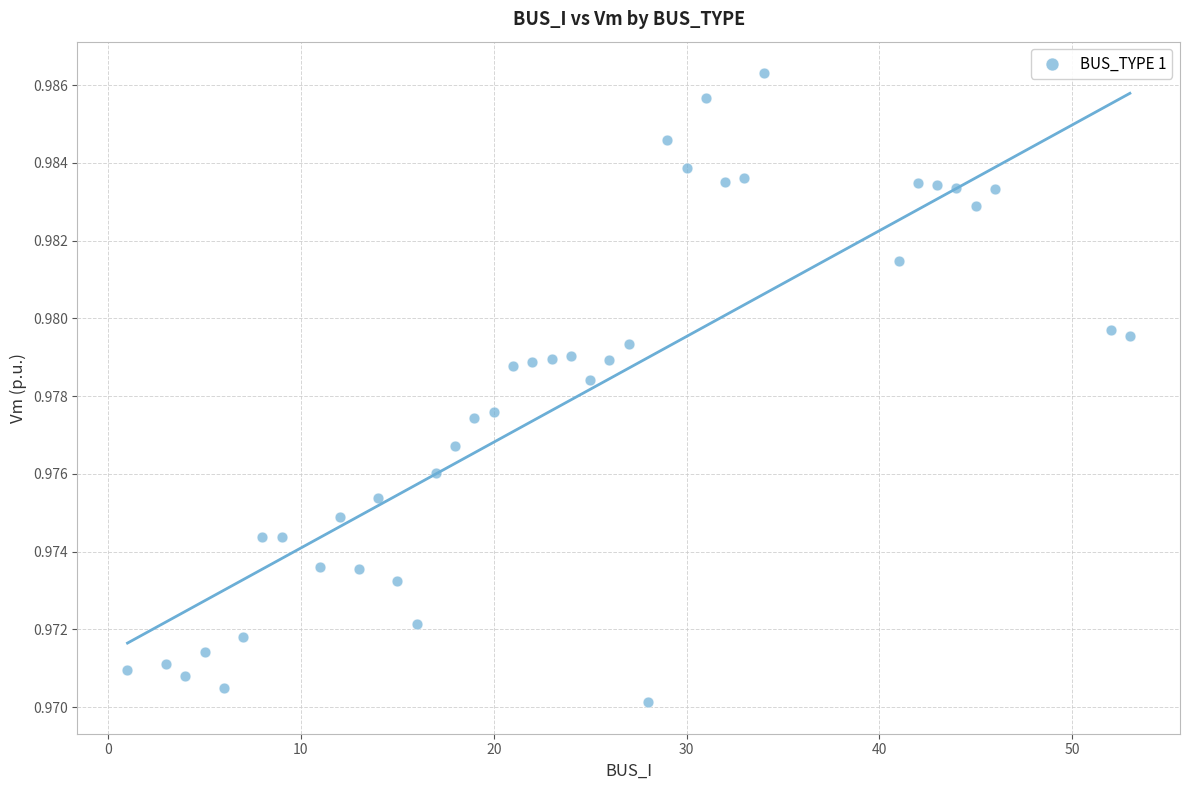

What is the range of X values (max minus min)?

52.0